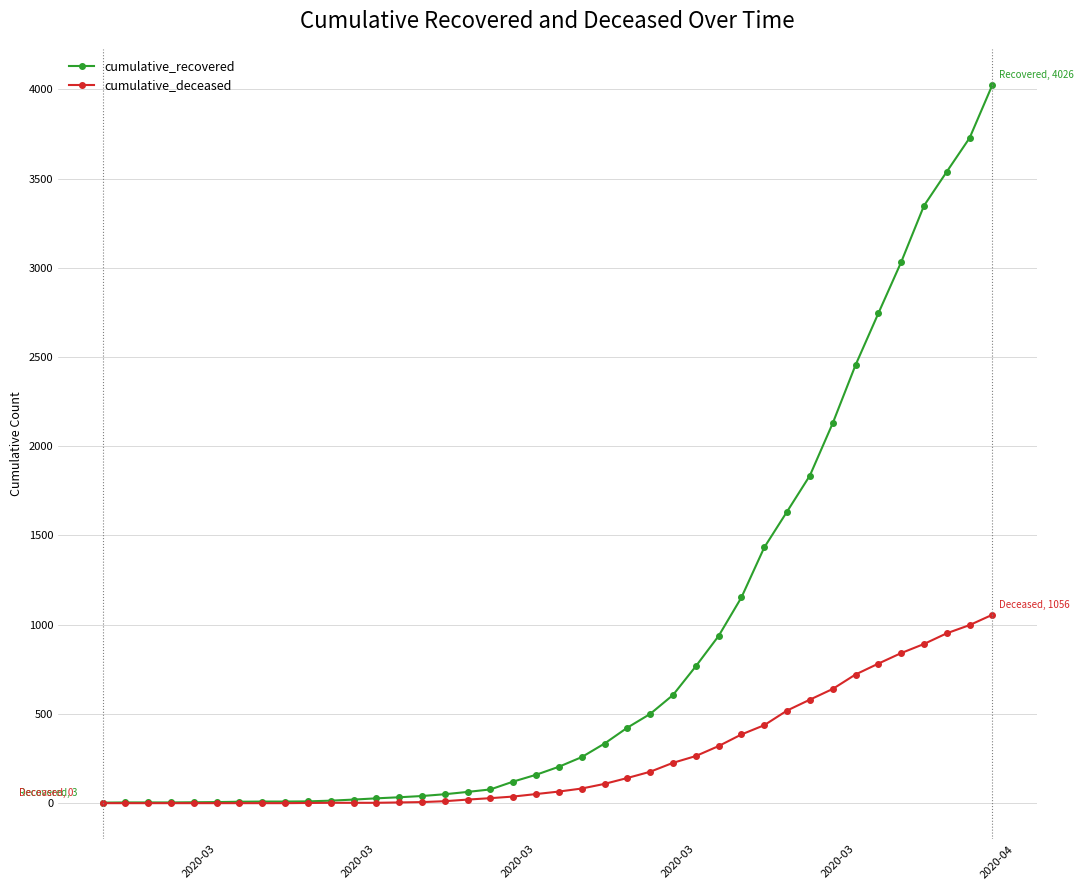

What is the difference between the second highest and minimum values in the cumulative_recovered series?

3725